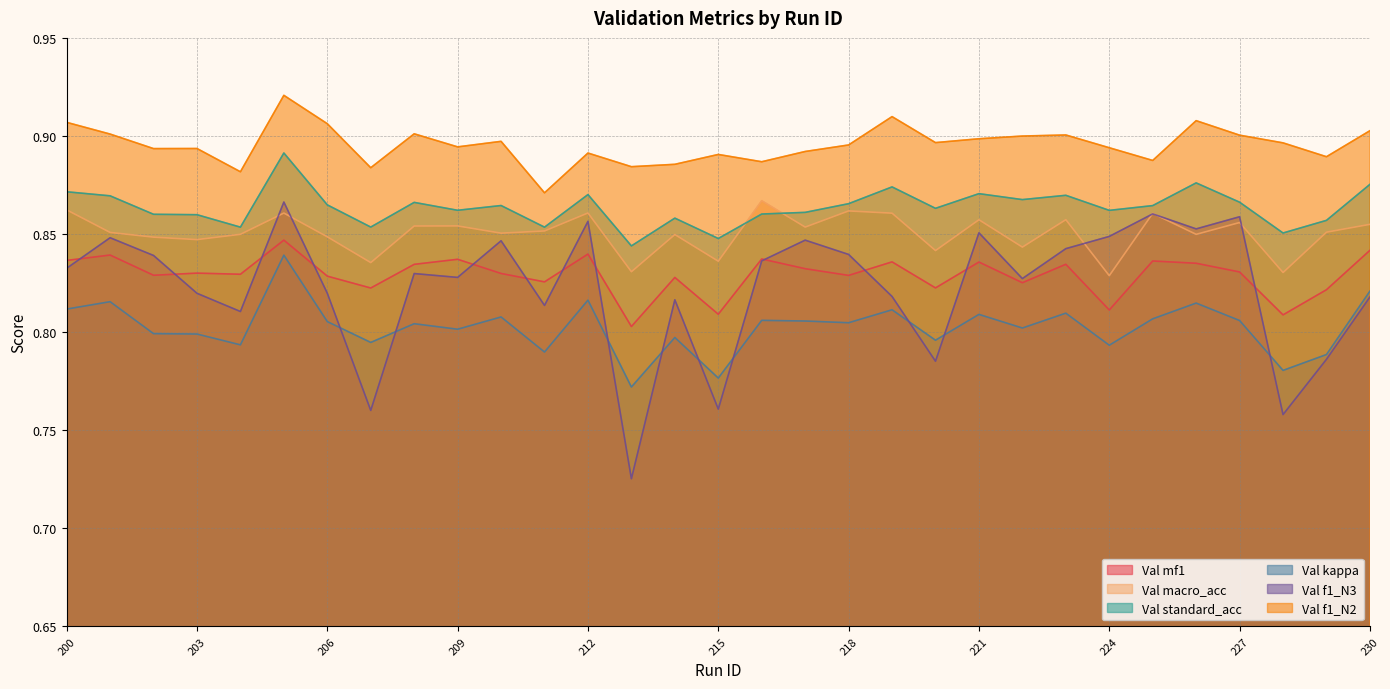

What is the sum of all Val f1_N3 values?

25.5